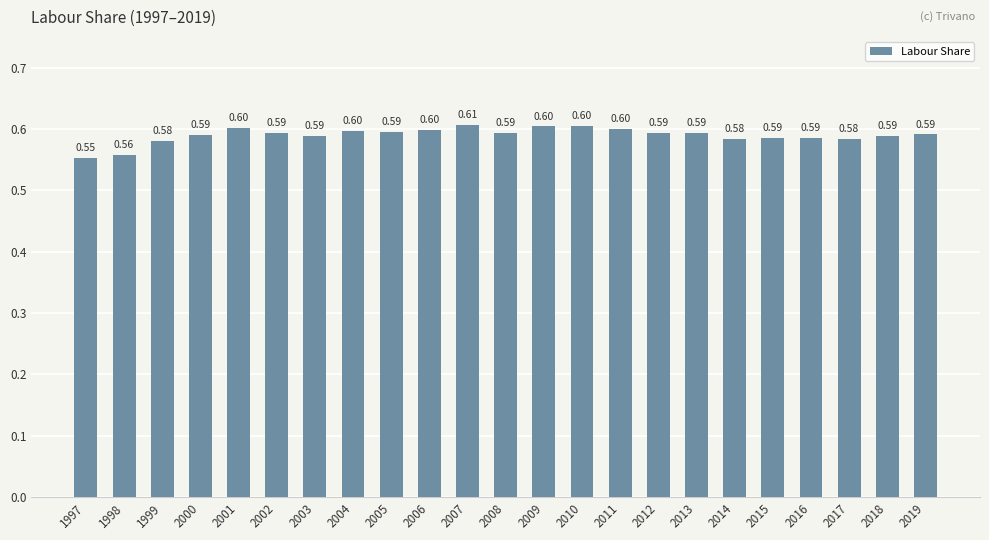

True or false: the data shows 0.6 at 1998.

True